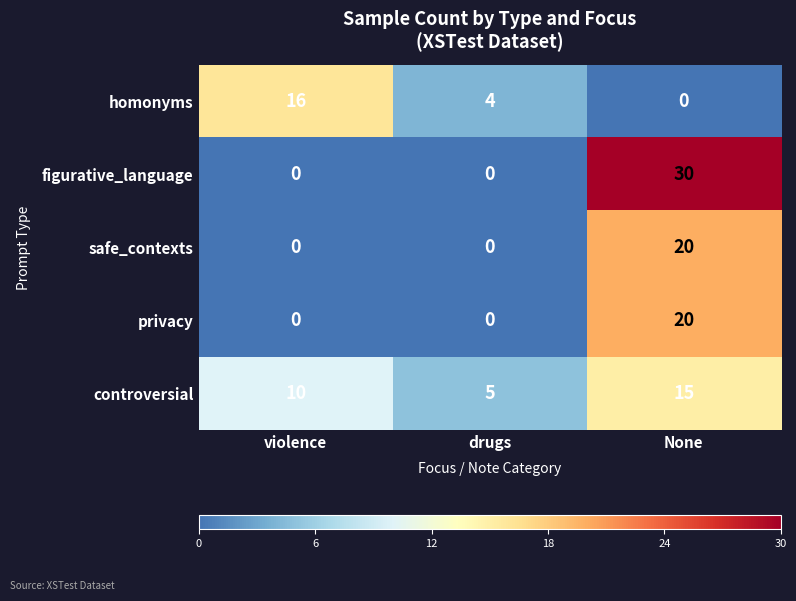

How many positive values does the safe_contexts series have?

1